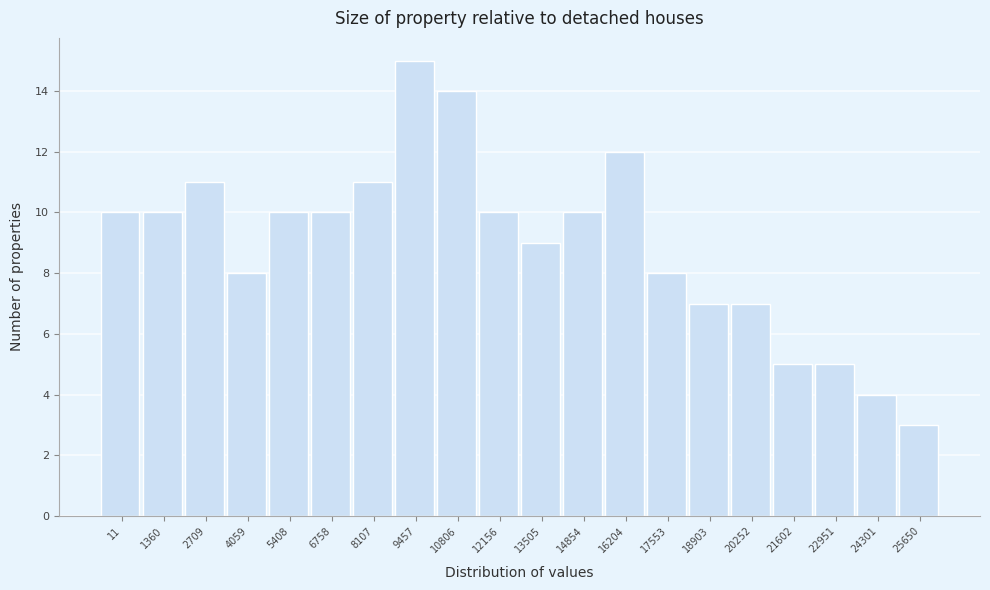

Reading right to left, list all the values displayed in this chart.

25650=3	24301=4	22951=5	21602=5	20252=7	18903=7	17553=8	16204=12	14854=10	13505=9	12156=10	10806=14	9457=15	8107=11	6758=10	5408=10	4059=8	2709=11	1360=10	11=10